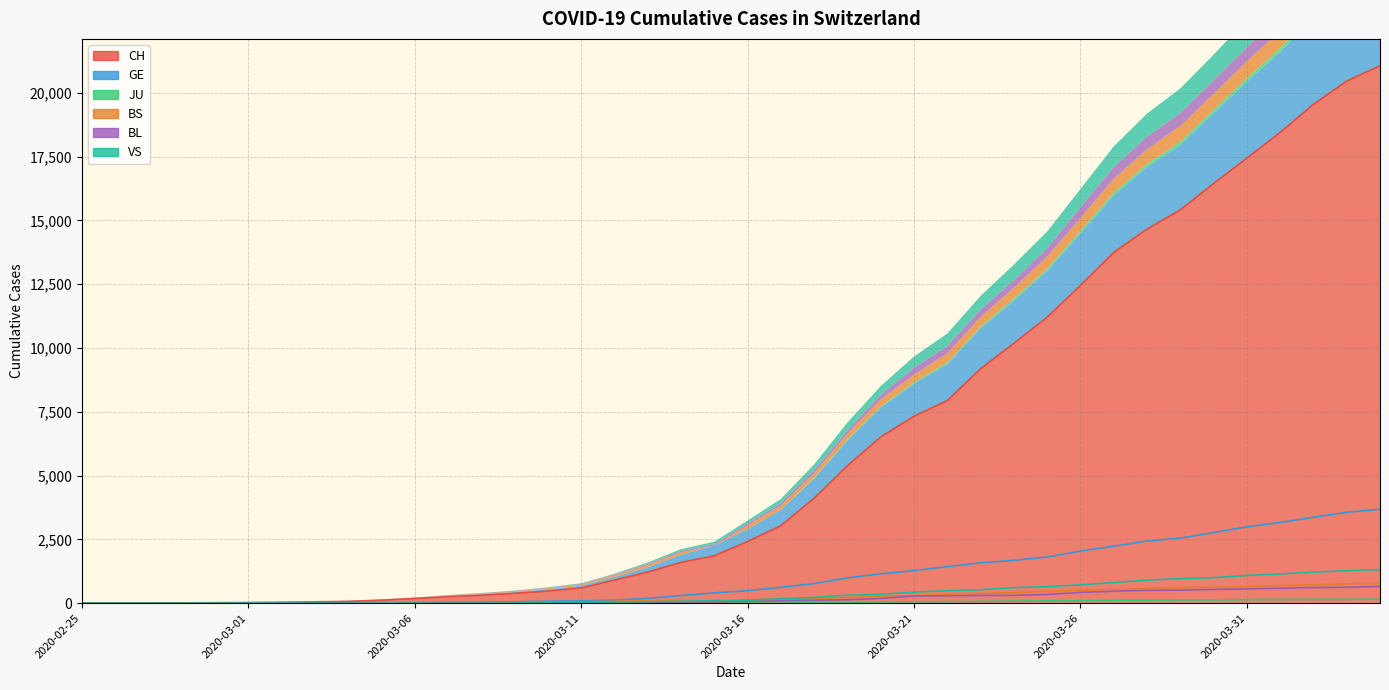

How many values in the GE series are below 490?

20